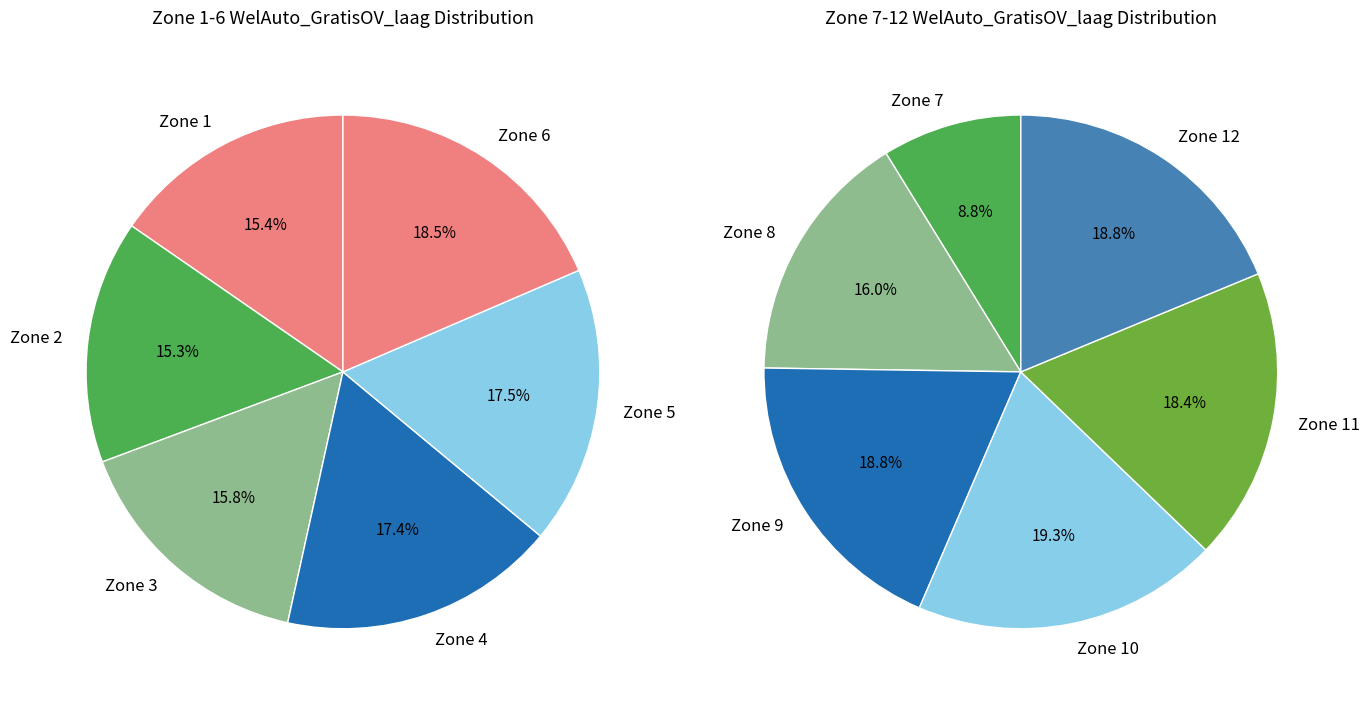

How many segments does this pie chart have?

12